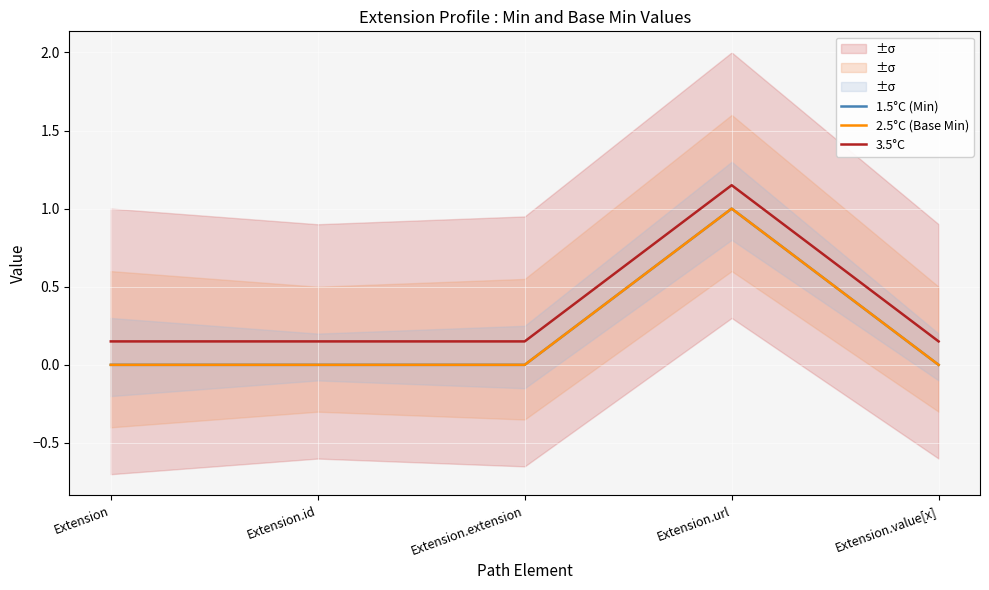

How many values in 1.5°C (Min) are above zero?

1